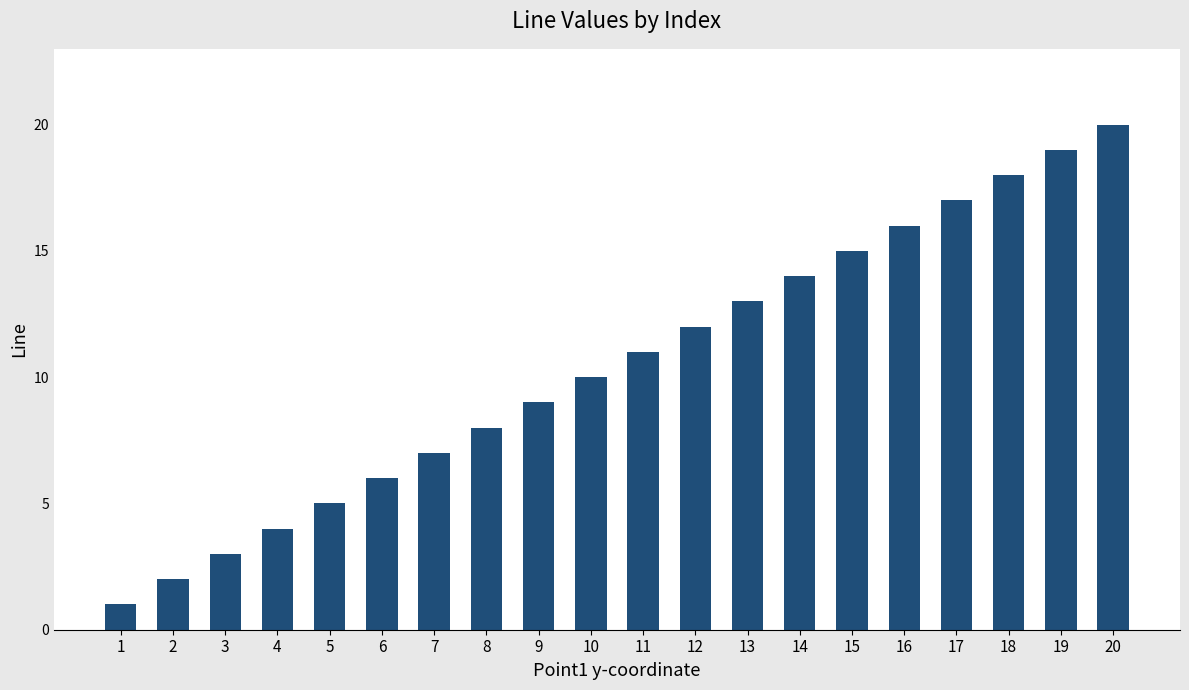

What is the difference between the maximum and second lowest values?

18